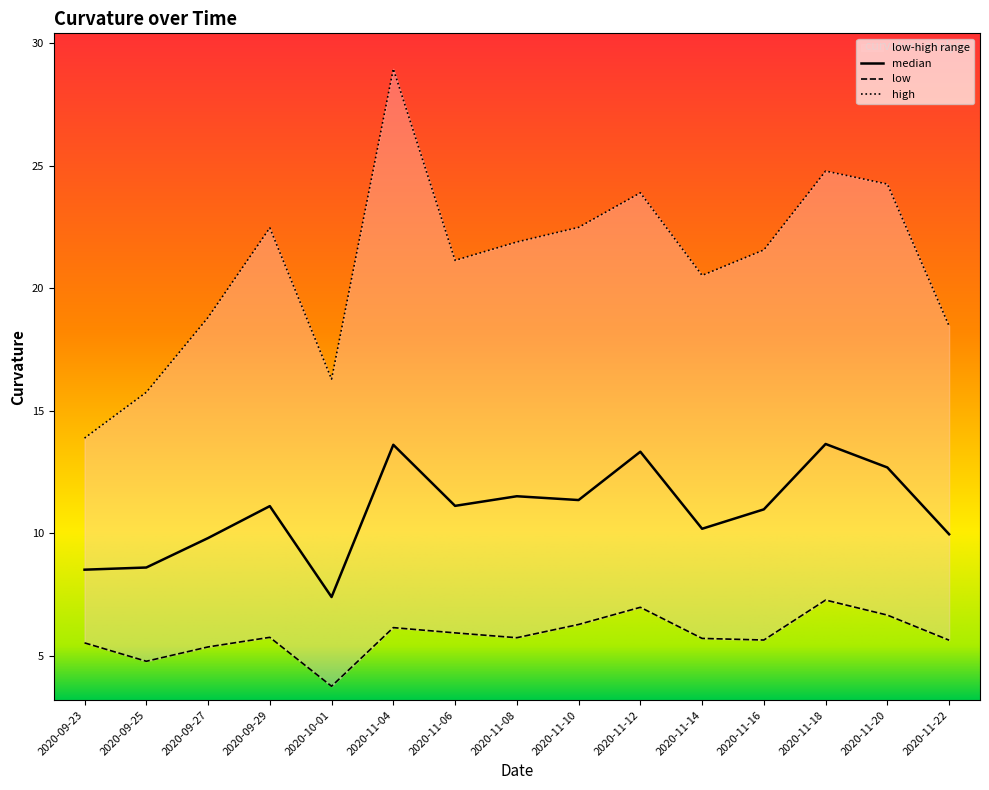

What position from the left is 2020-09-25?

2